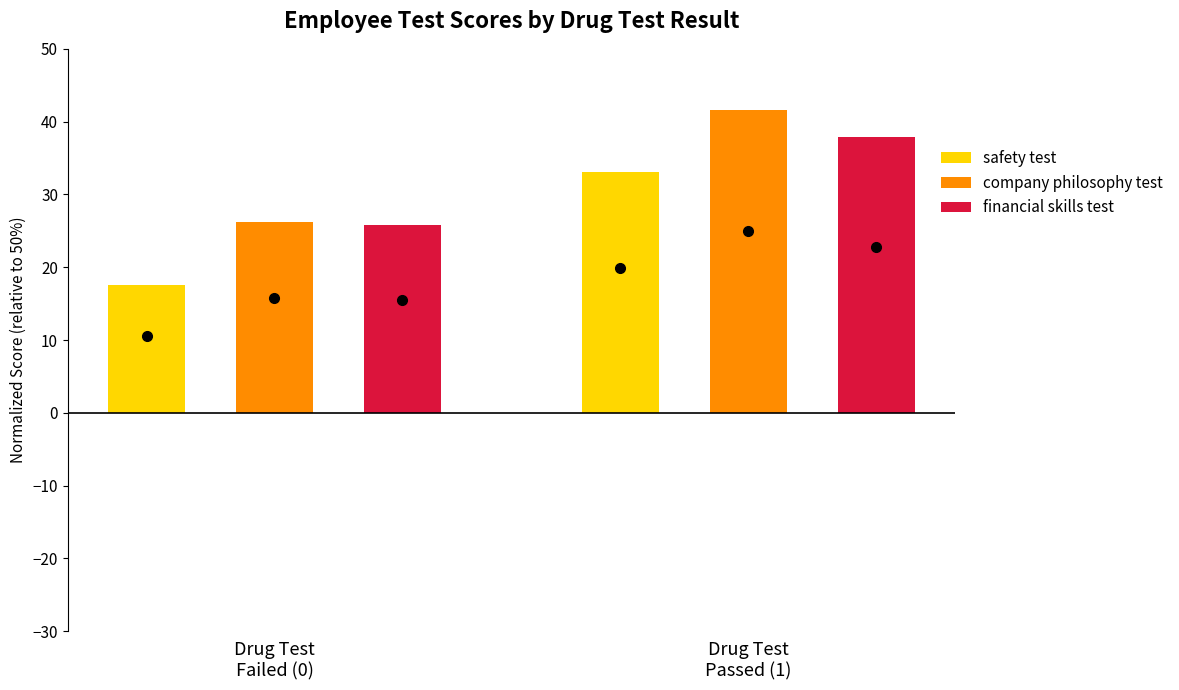

Rank the series by their average value, from highest to lowest.

company philosophy test, financial skills test, safety test